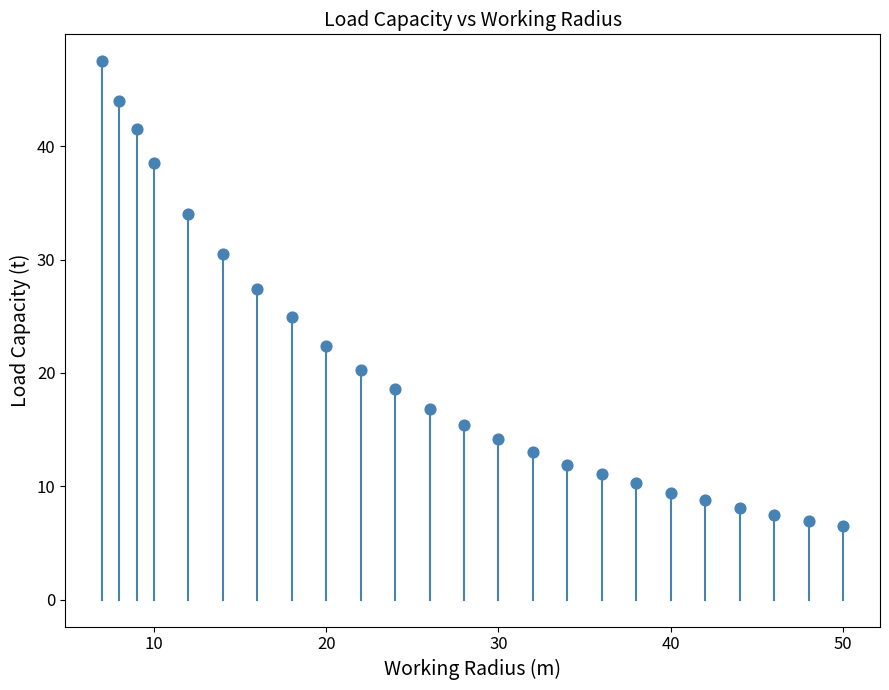

What is the range of X values (max minus min)?

43.0